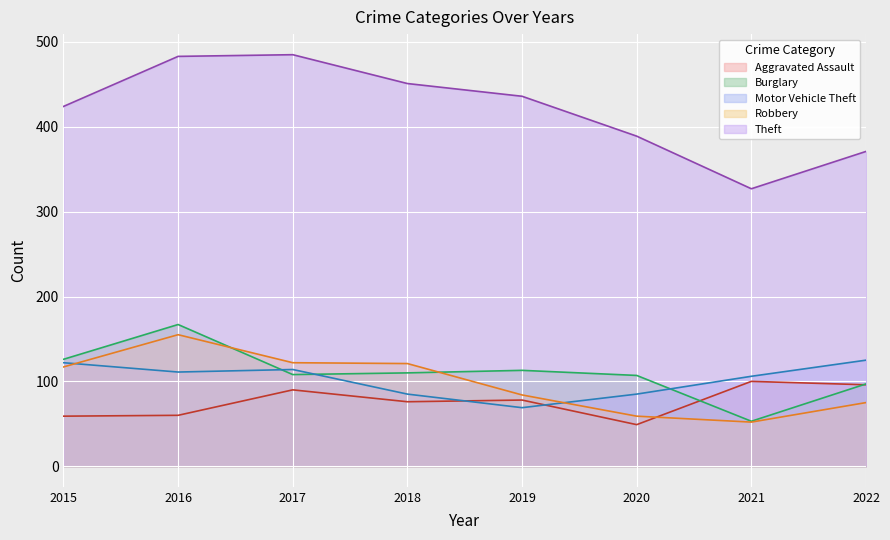

At 2018, list the series in order from largest to smallest.

Theft, Robbery, Burglary, Motor Vehicle Theft, Aggravated Assault